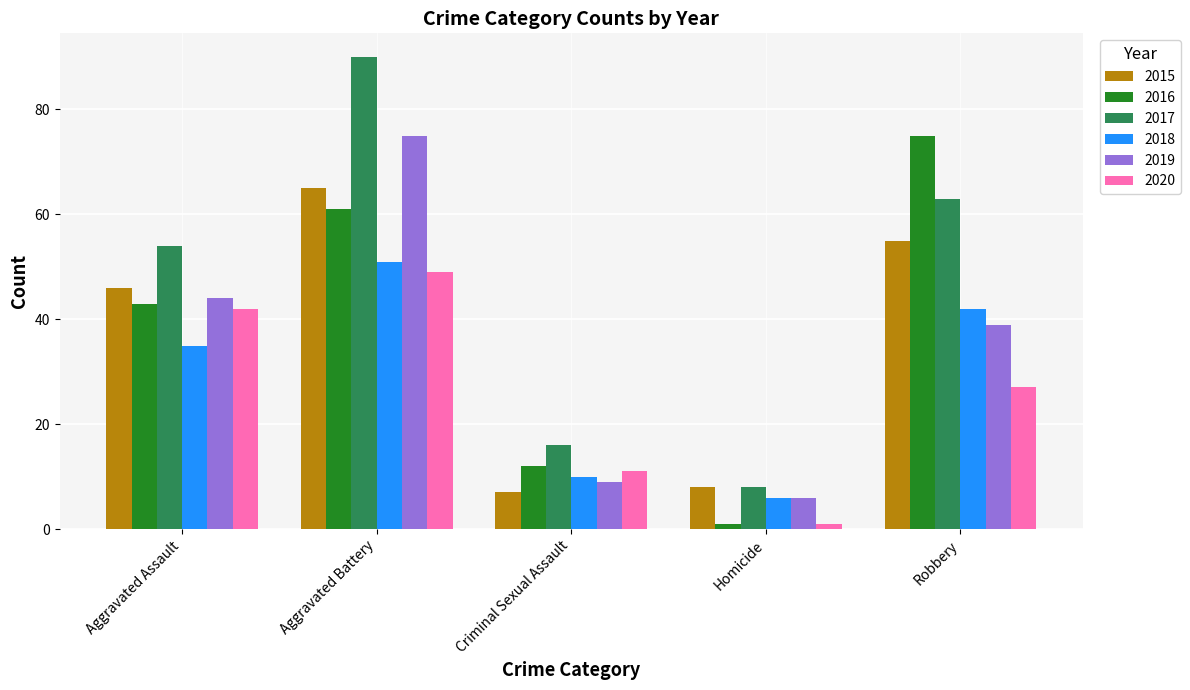

Are the bars grouped side by side (vs. stacked)?

Yes